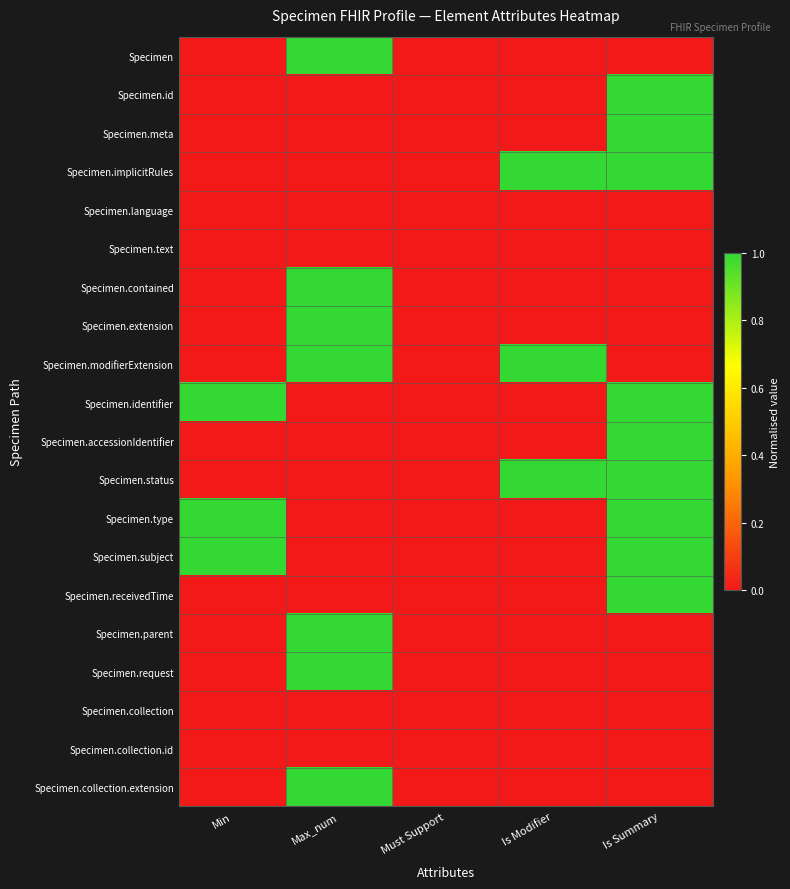

At how many categories does at least one series exceed 0?

4